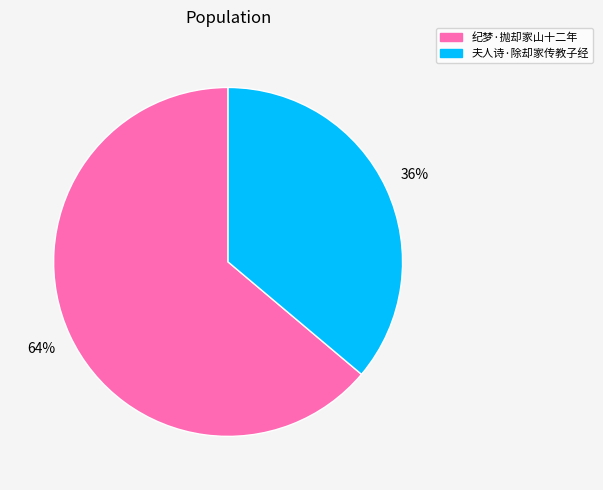

What percentage is the 夫人诗·除却家传教子经 slice, to the nearest percent?

36%